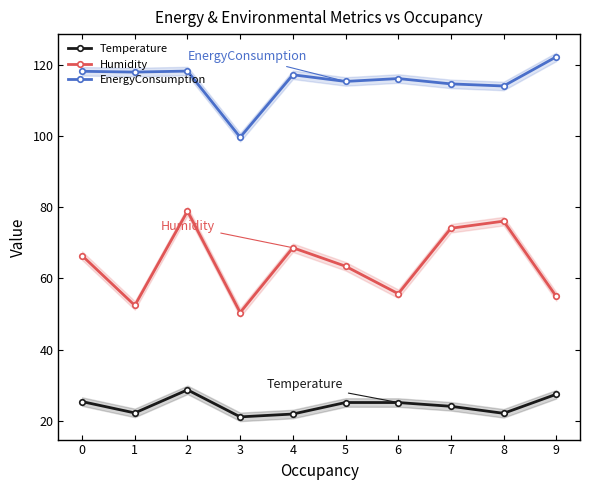

What is the difference between the second highest and second lowest values in the EnergyConsumption series?

4.2